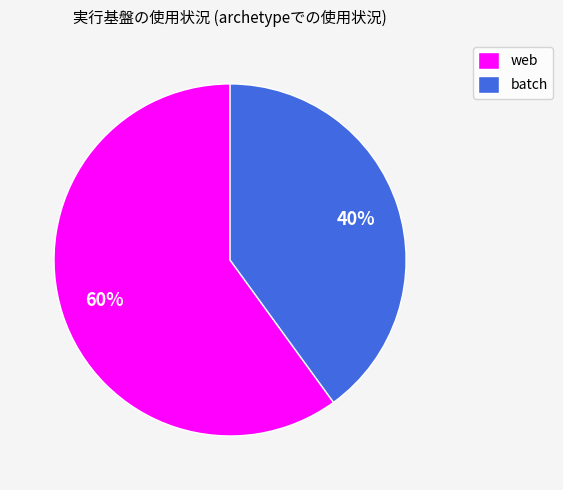

To the nearest percent, what percentage of the pie is batch?

40%